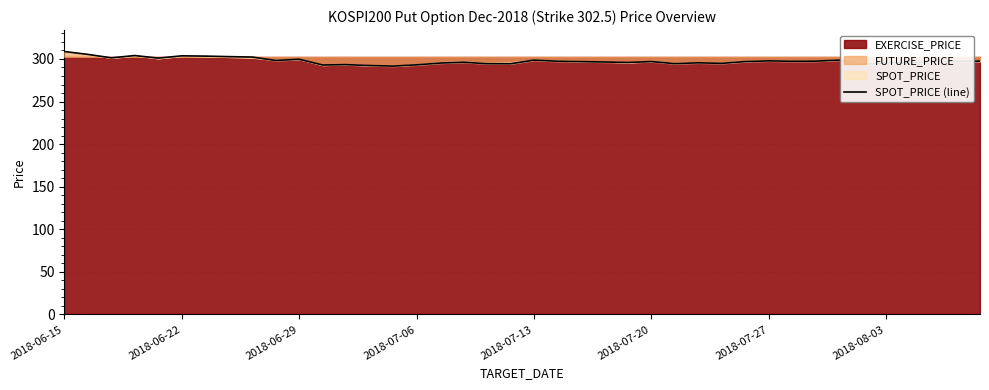

How many interior local peaks (higher than both neighbors) does the data have?

11